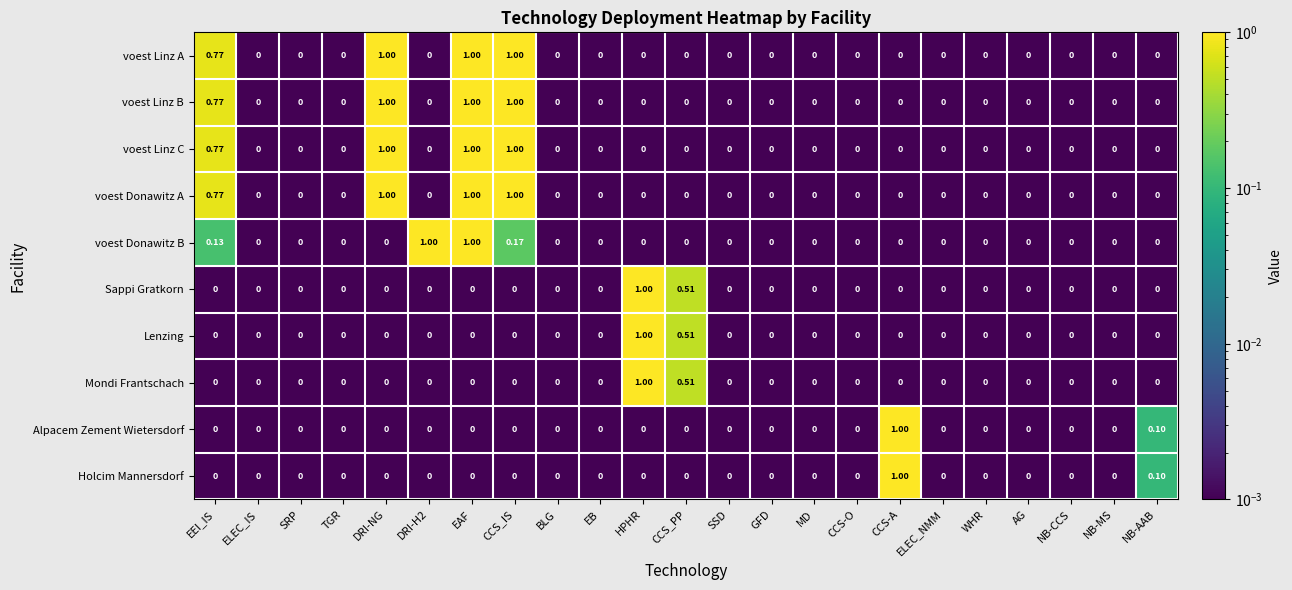

At which category is the sum across all series the highest?

EAF